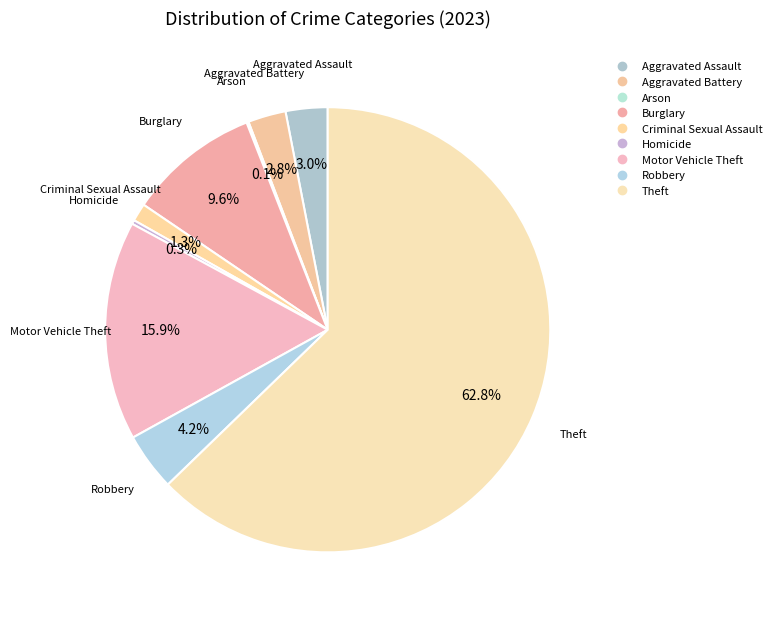

To the nearest percent, what is the average slice percentage?

11%